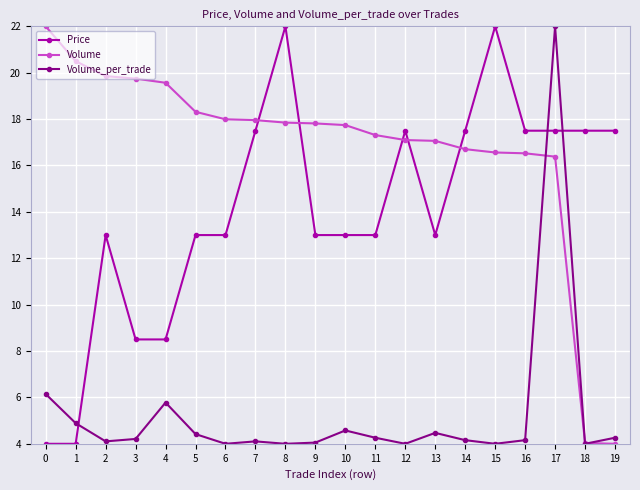

Count the number of data series in this chart.

3